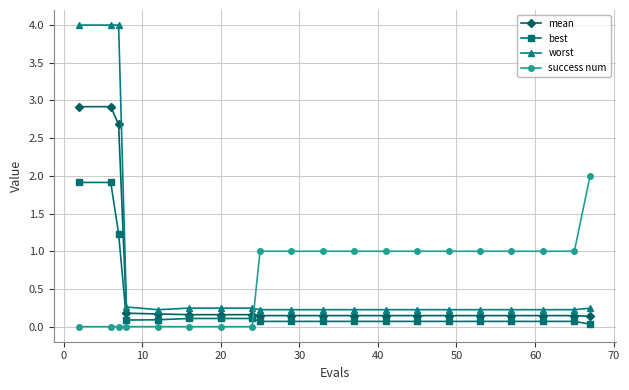

At how many categories does at least one series exceed 3?

3